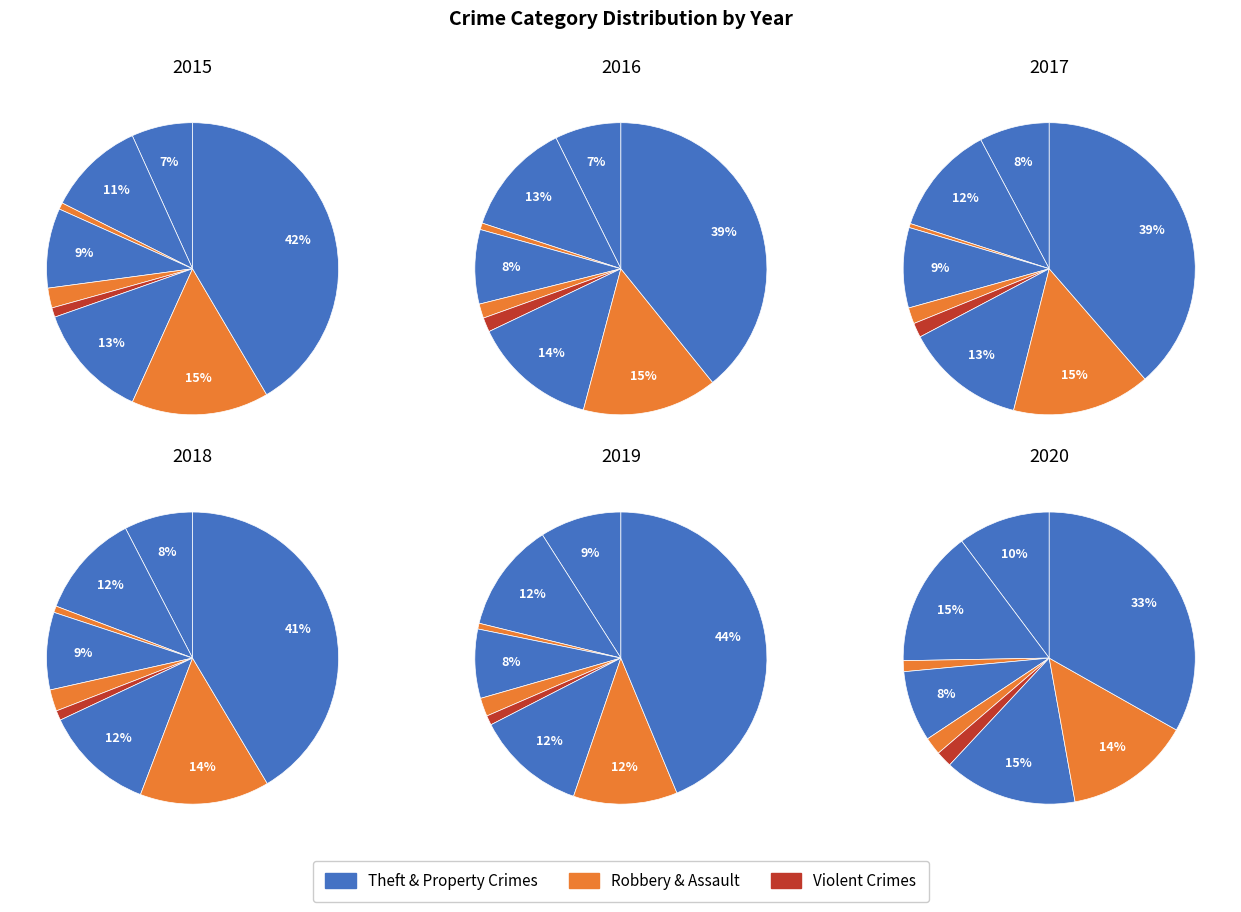

To the nearest percent, what is the combined percentage of Robbery and Theft?

54%